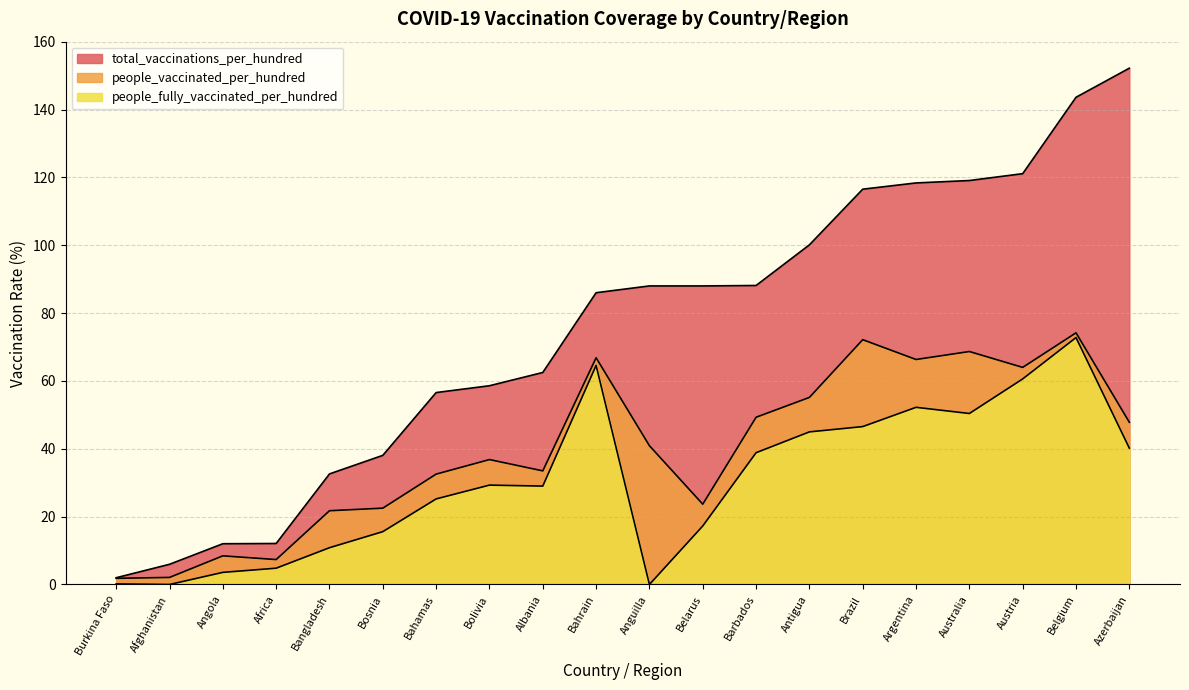

The people_vaccinated_per_hundred series shows 8.4 at Angola. True or false?

True